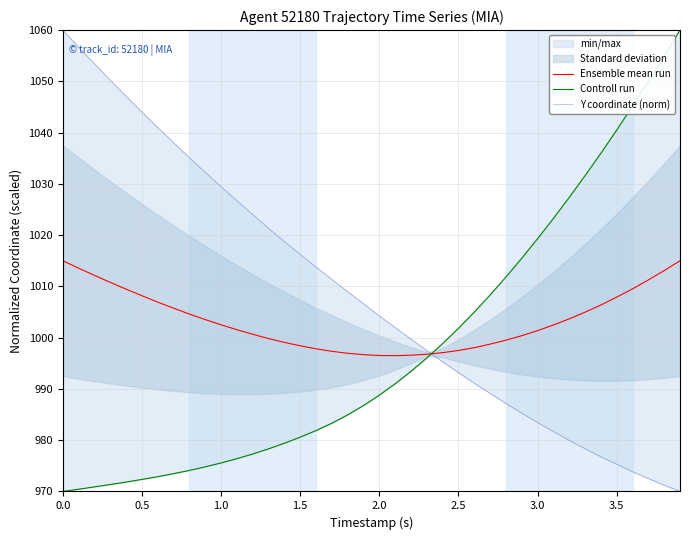

What is the highest value of the Ensemble mean run series?

1015.0